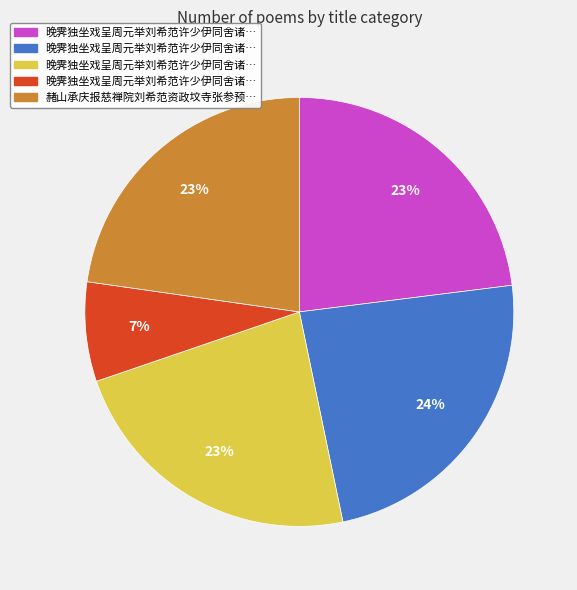

Is there a majority slice in this chart?

No